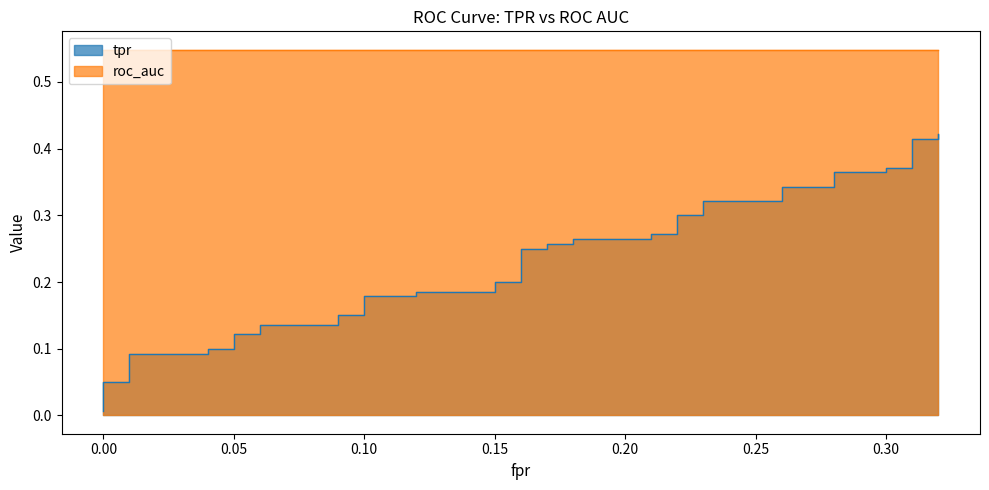

The chart shows a value of 0.1 at 14. True or false?

False